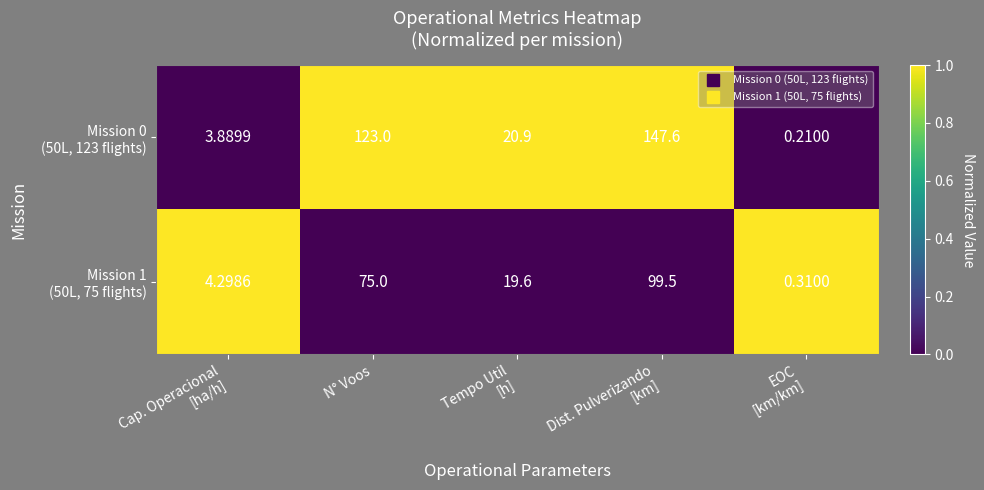

At which category is the sum across all series the highest?

Dist. Pulverizando
[km]